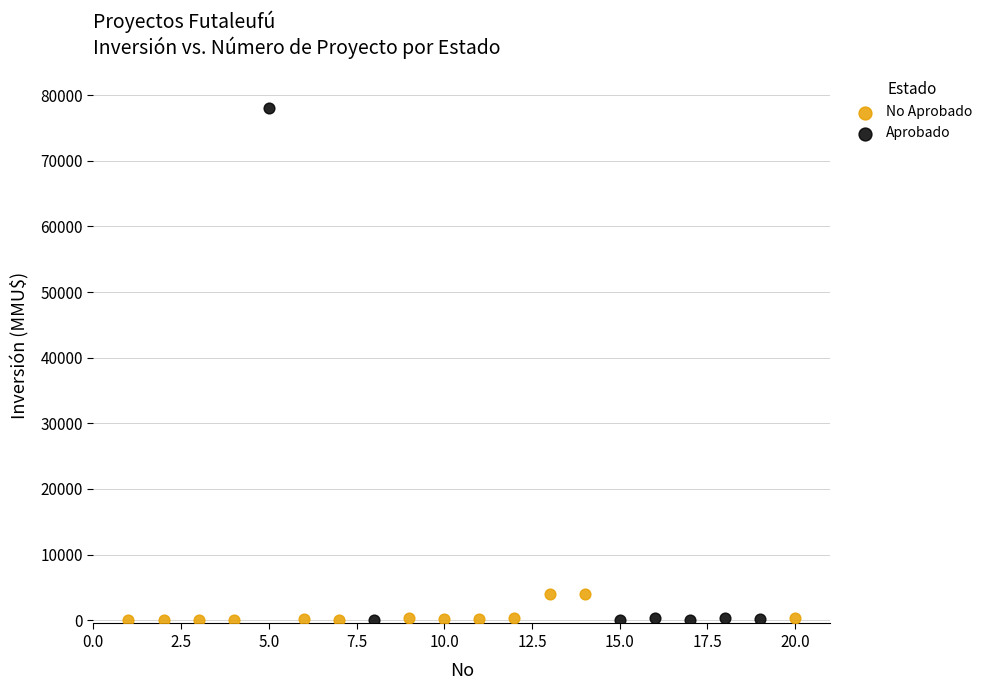

Which series has the largest Y range (max minus min)?

Aprobado